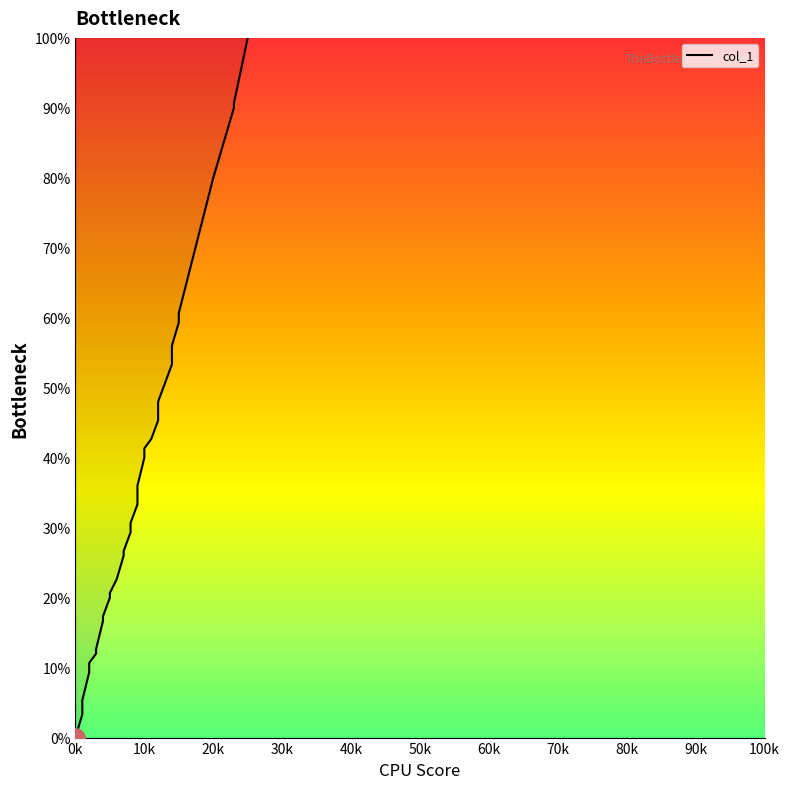

What is the sum of all values?

1533.3